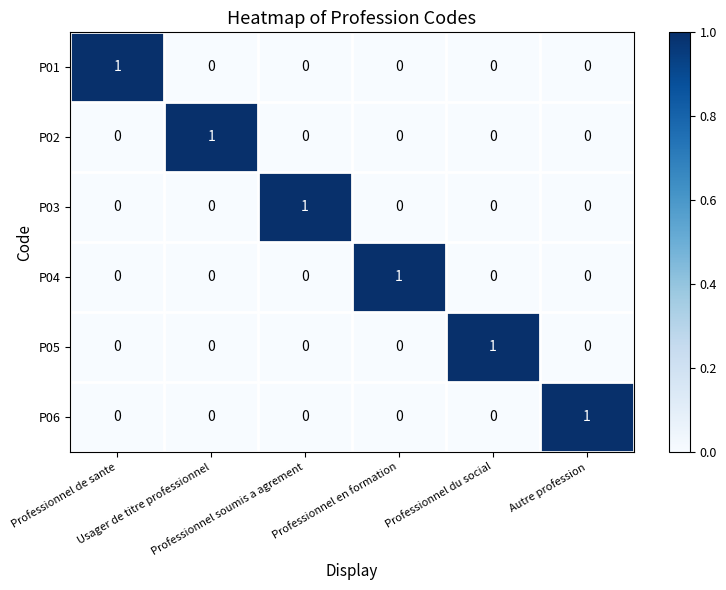

Count the P02 values in the range 0 to 1.

6